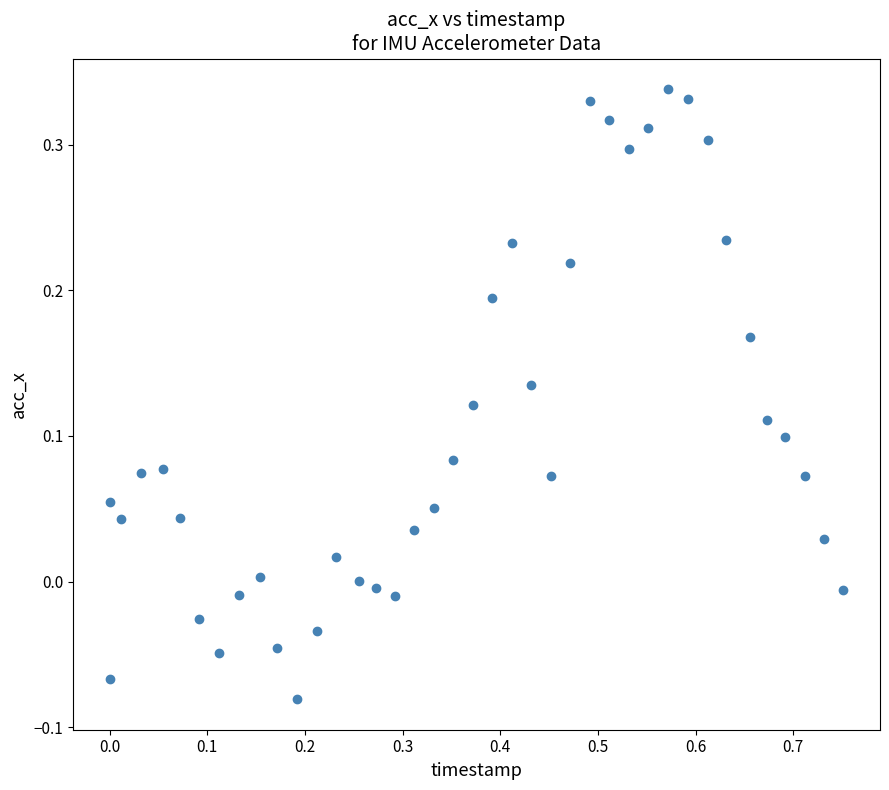

What is the range of X values (max minus min)?

0.8